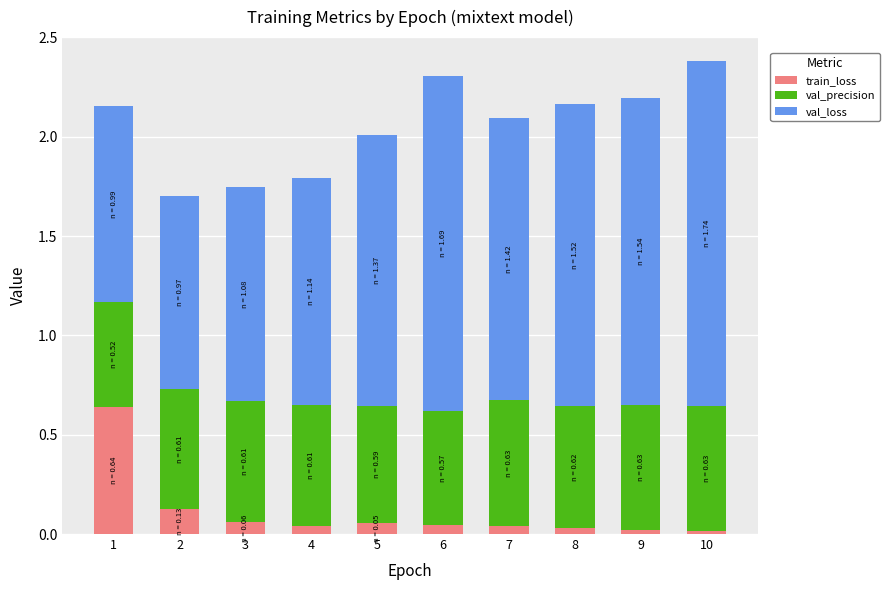

List the labels in order of val_loss value, smallest first.

2, 1, 3, 4, 5, 7, 8, 9, 6, 10